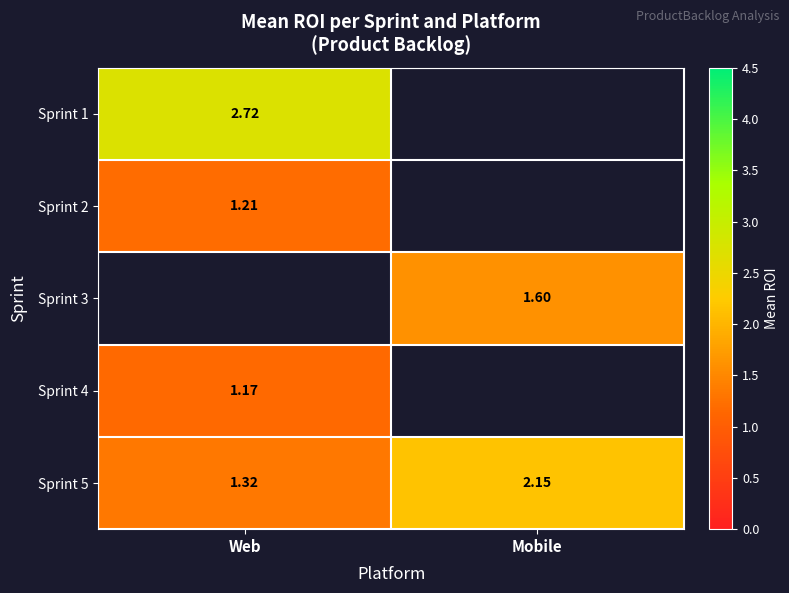

Which series has the largest range (max minus min)?

Sprint 5